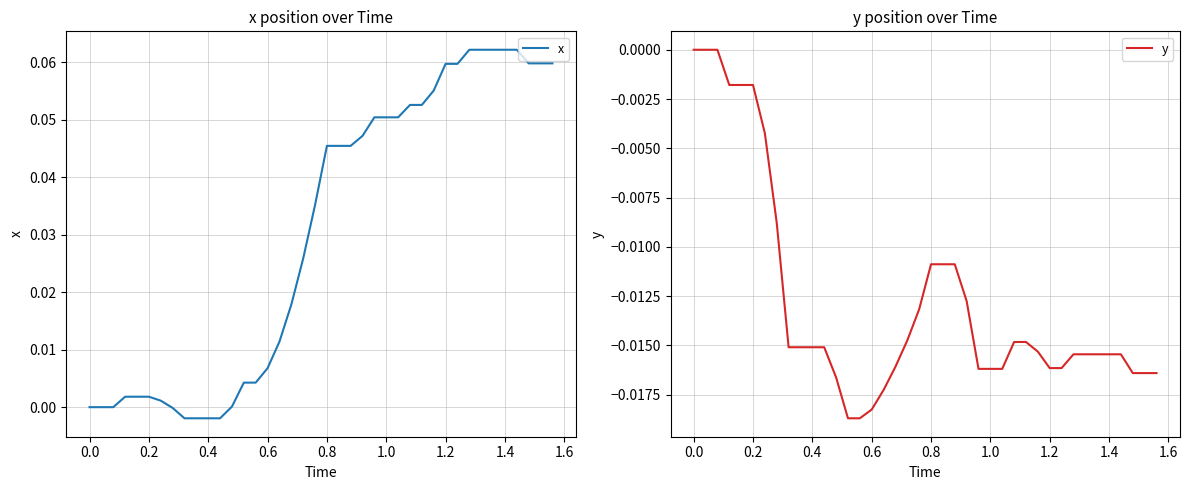

What is the sum of all x values?

1.2